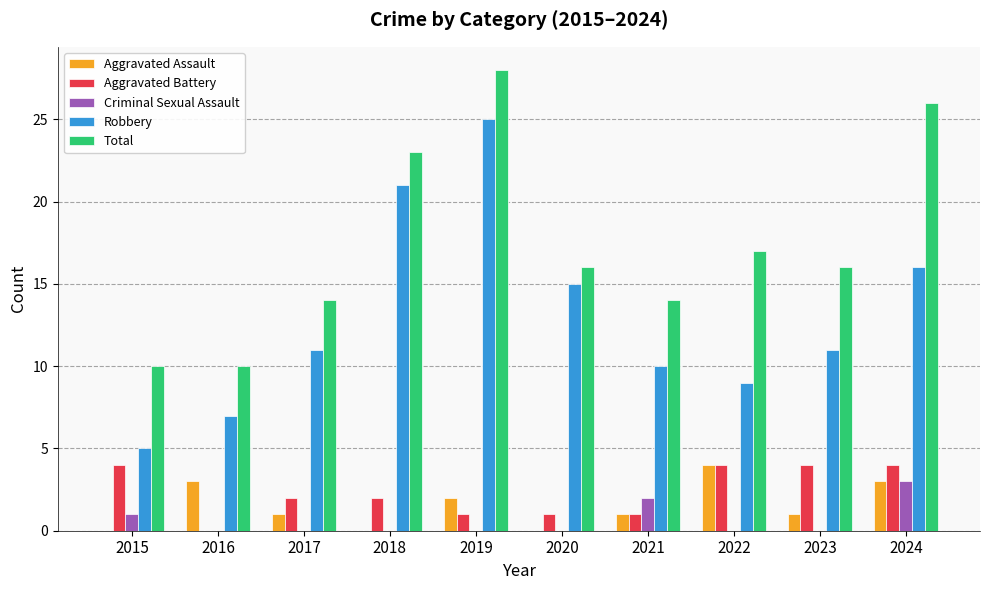

Where is Aggravated Assault nearest to the value 2?

2019